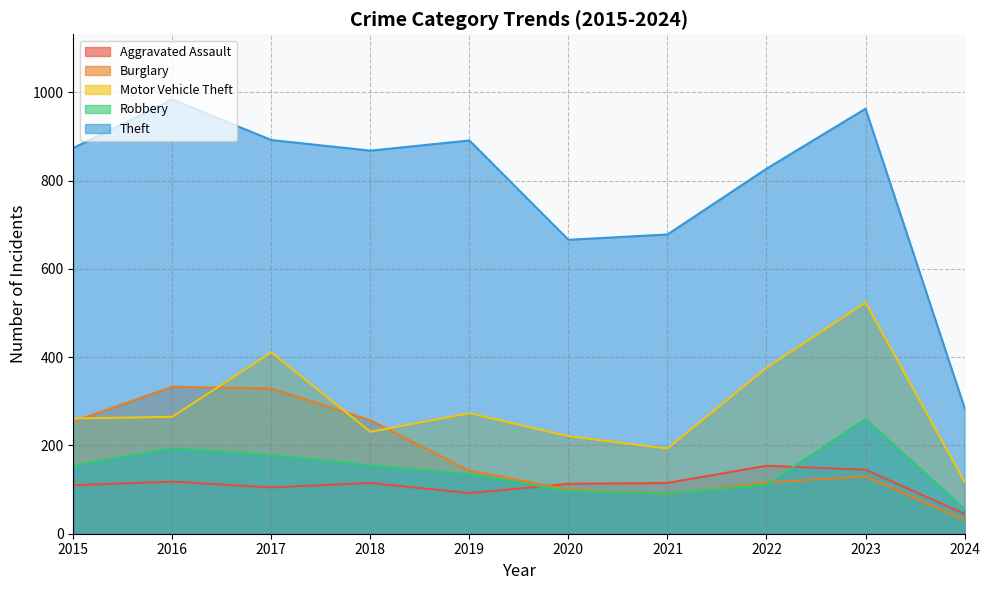

Which has a higher value, 2017 or 2016?

2016